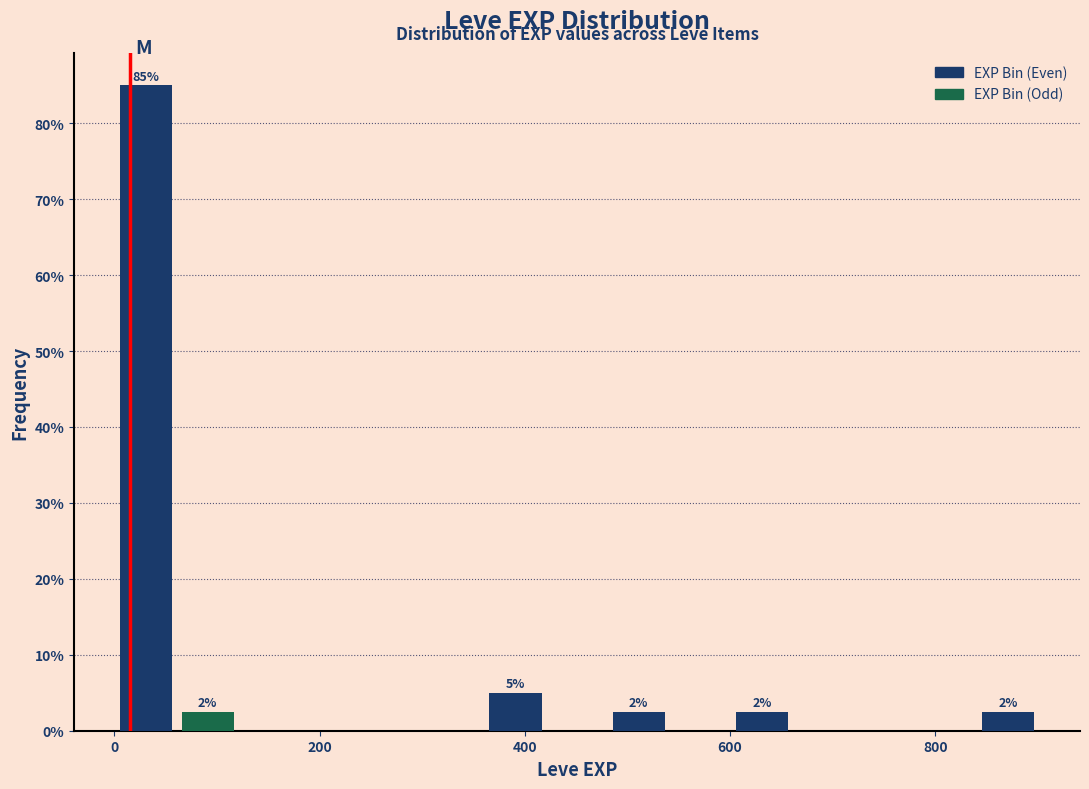

Read against the x-axis, roughly where is the centre of the tallest bar?

40